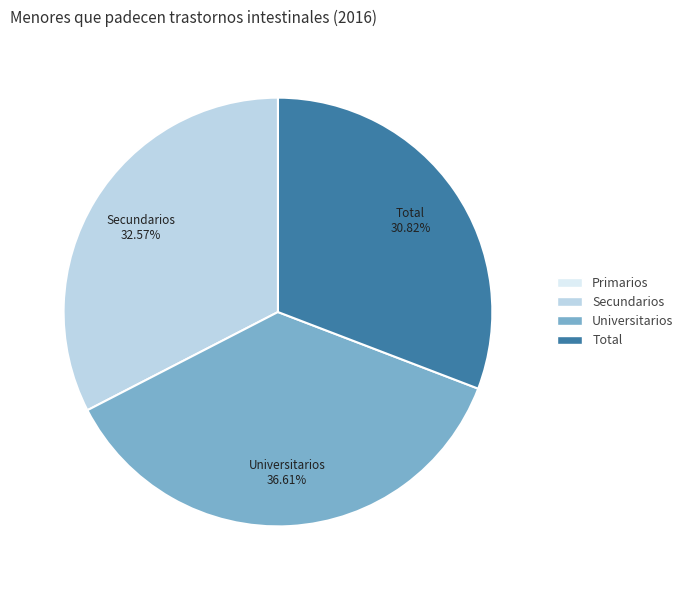

To the nearest percent, what is the difference between the Total and Secundarios slice percentages?

2%